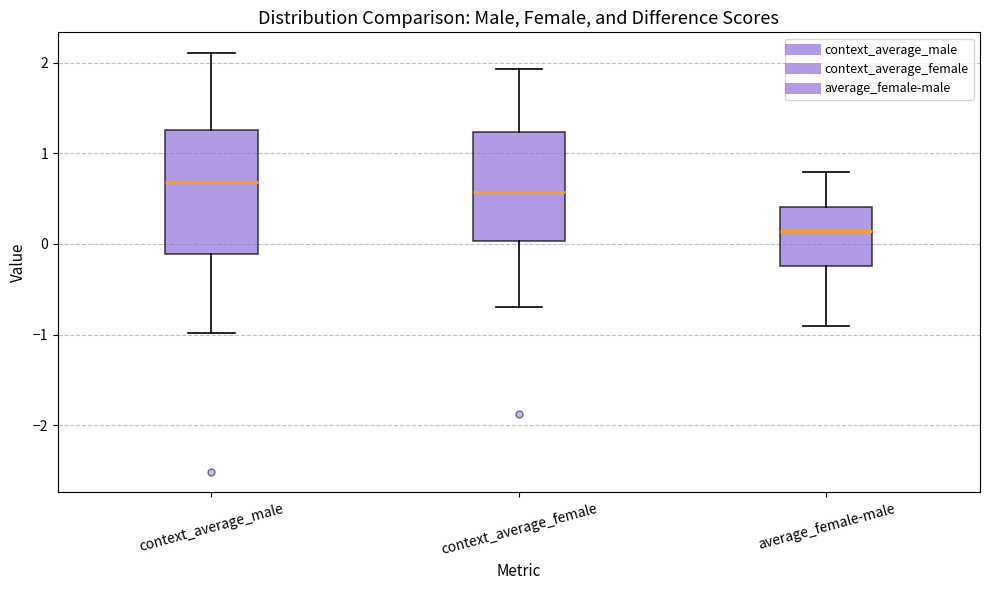

Comparing the boxes themselves (not the whiskers), which one is the tallest?

context_average_male